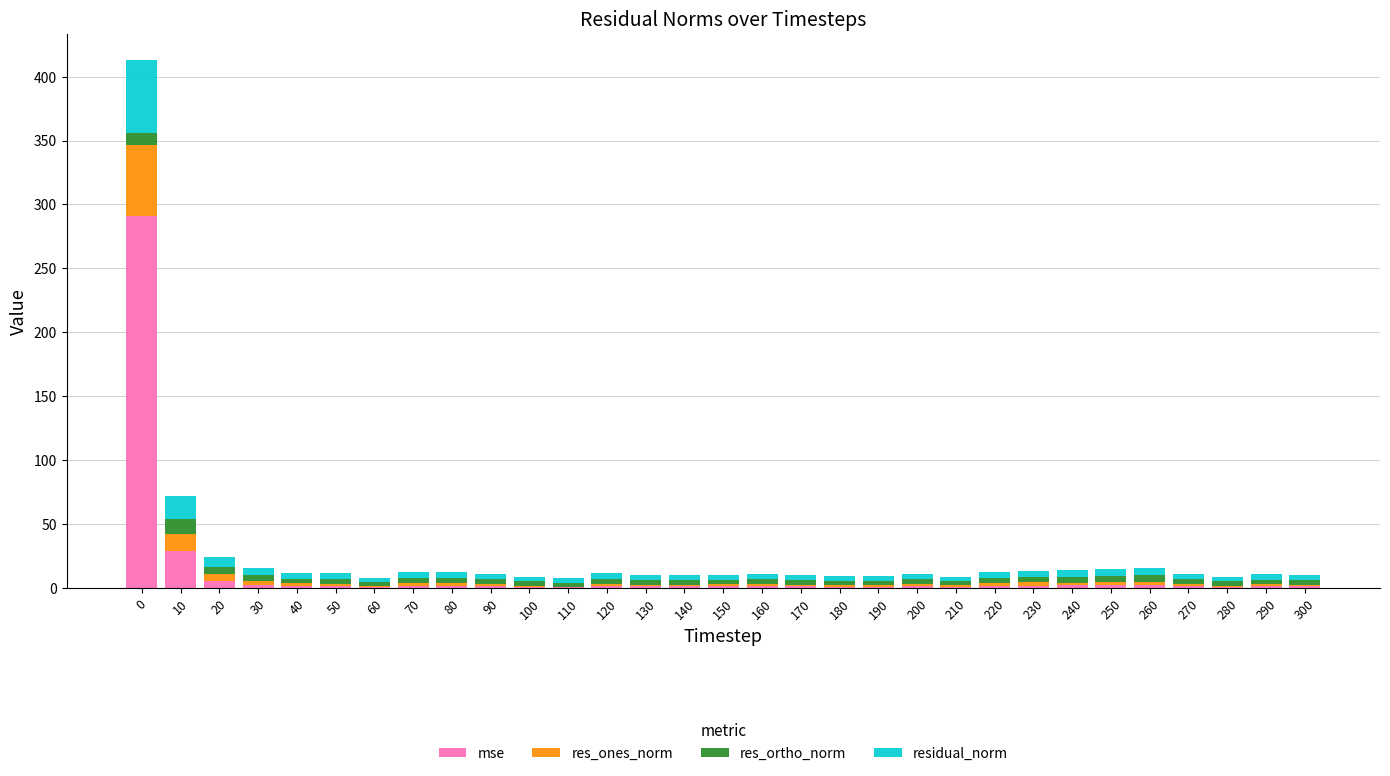

Is it true that mse equals 1.8 at 80?

True